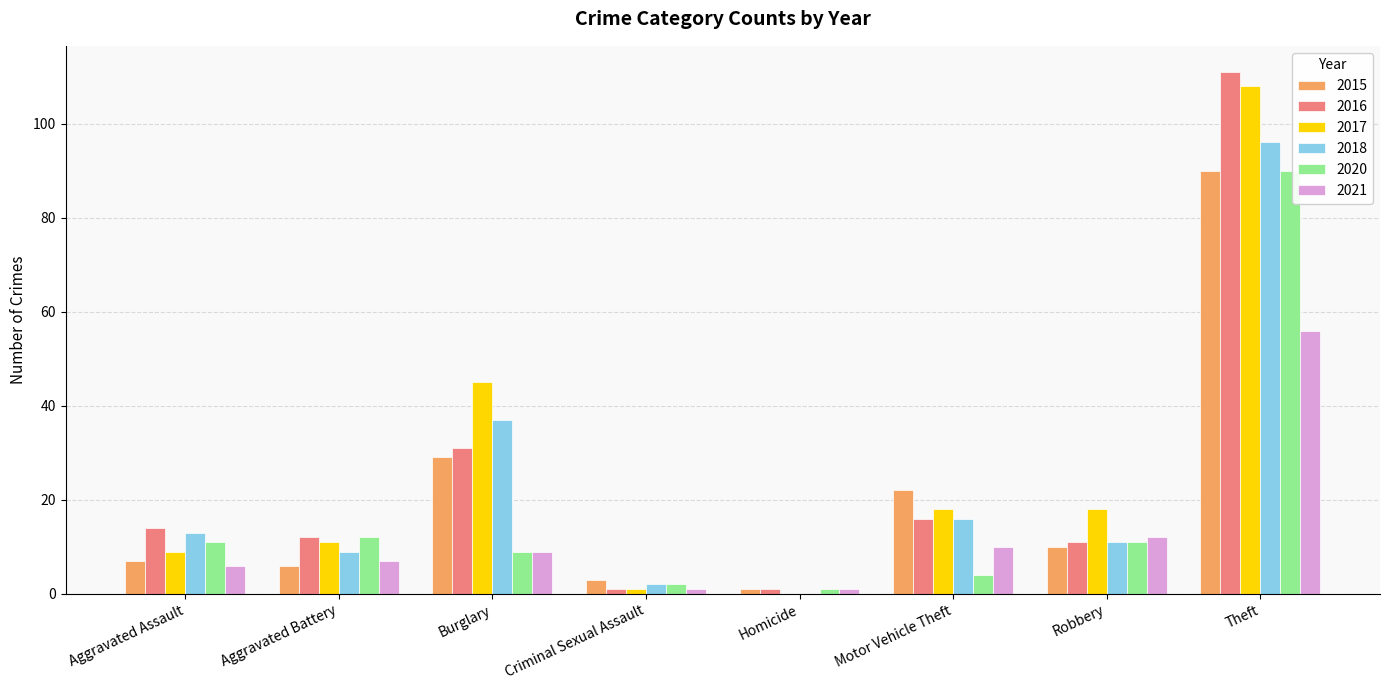

Which series changed the most between Aggravated Assault and Robbery?

2017